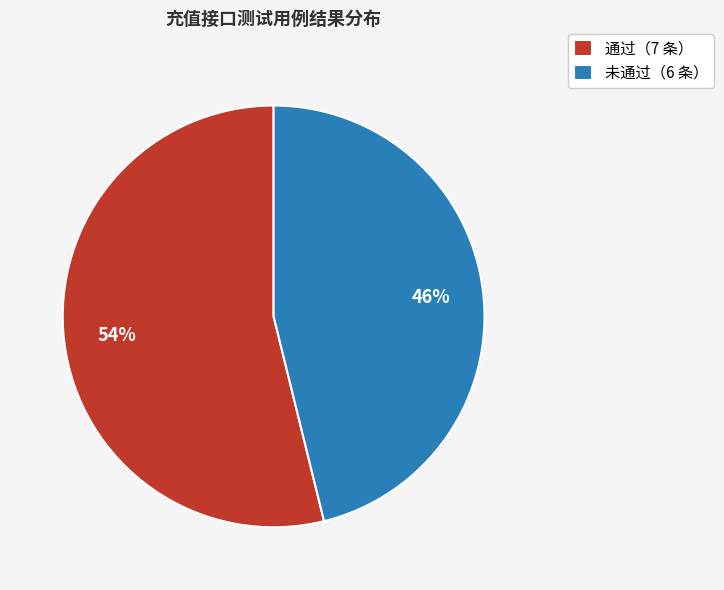

How many segments does this pie chart have?

2